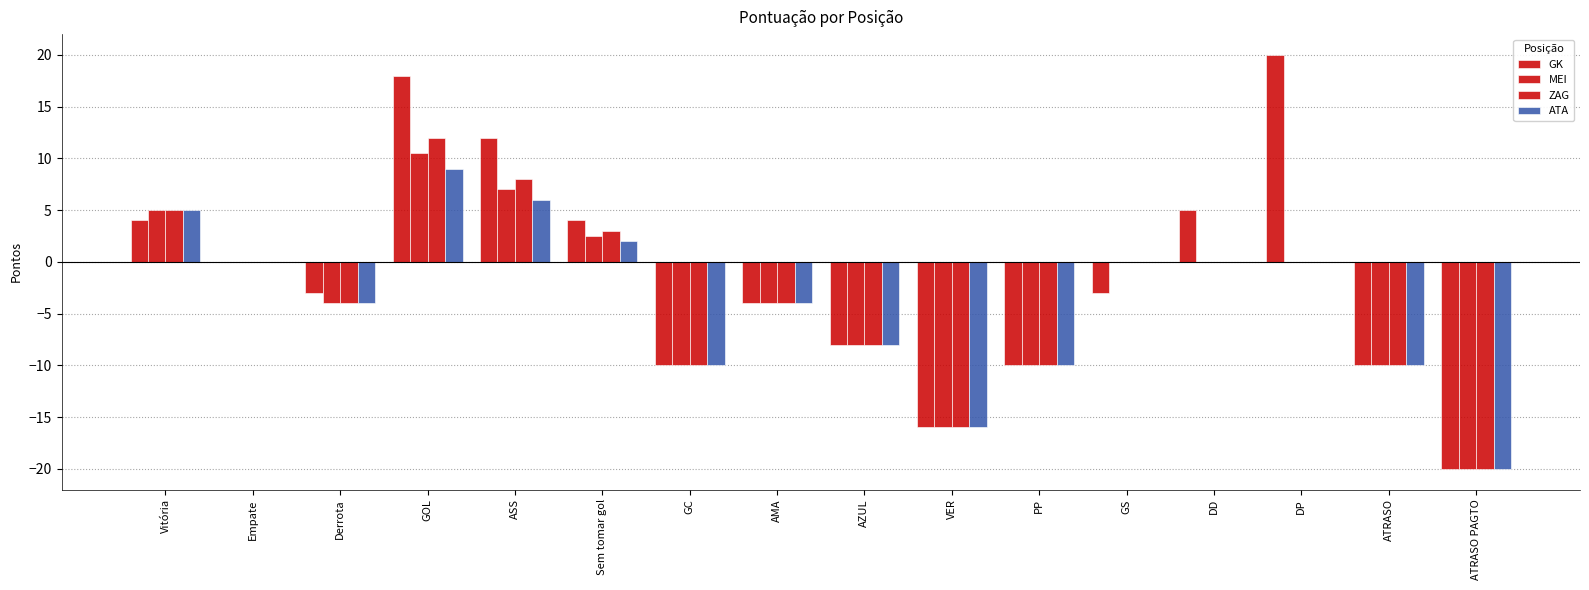

How many series are shown in this chart?

4